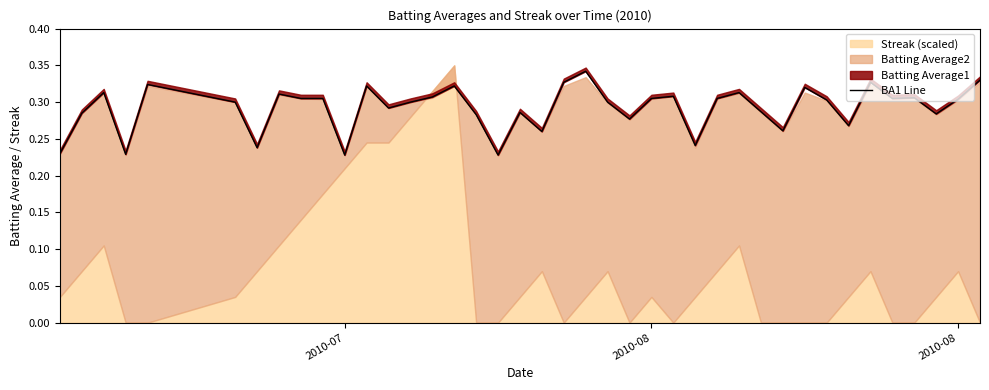

What is the value of the 16th point from the left?

0.3